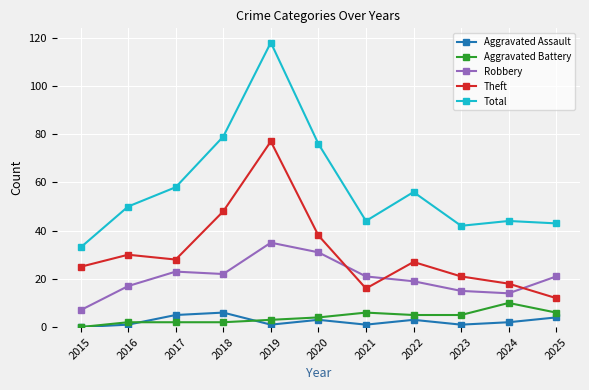

Count the number of categories in the chart.

11